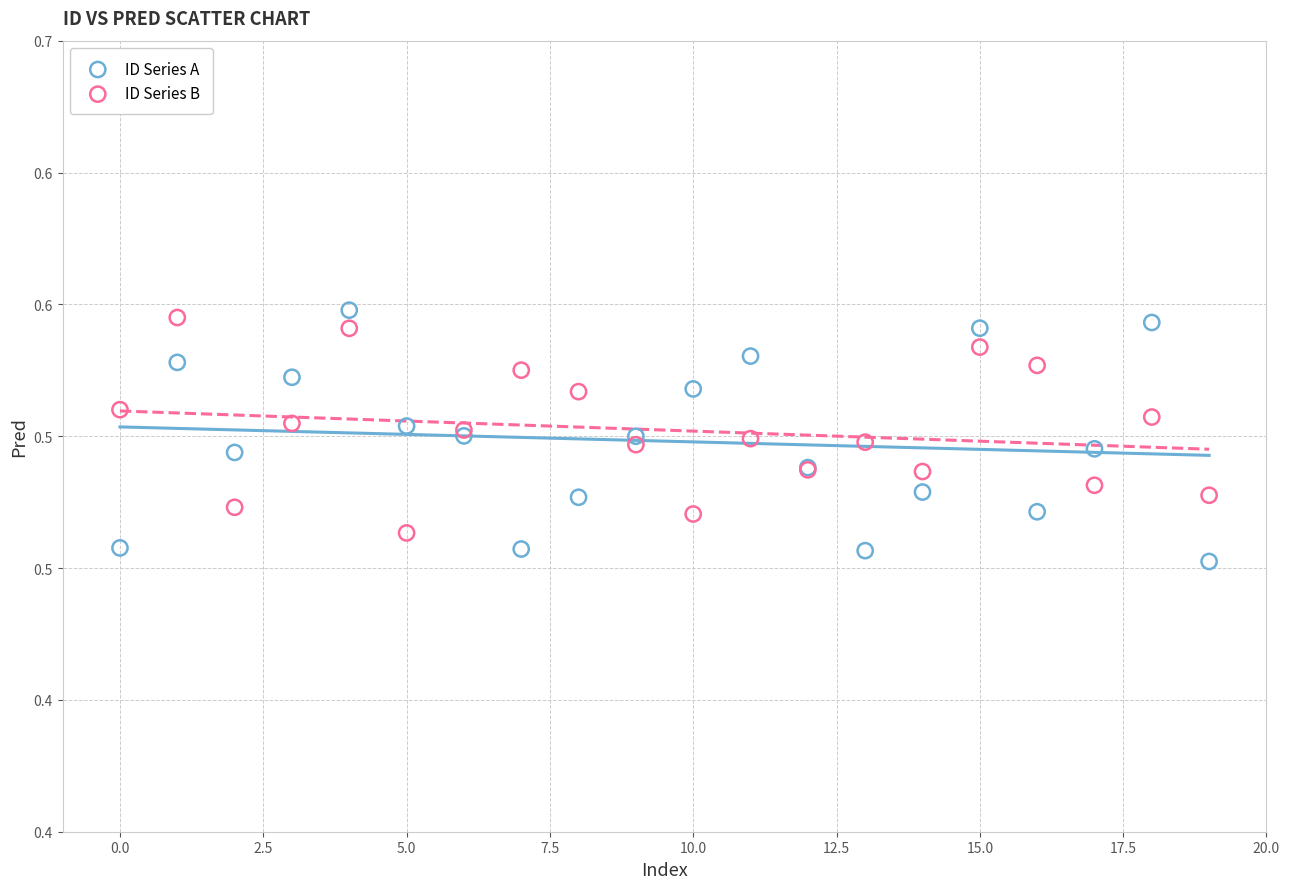

Which series has the widest spread of Y values?

ID Series A